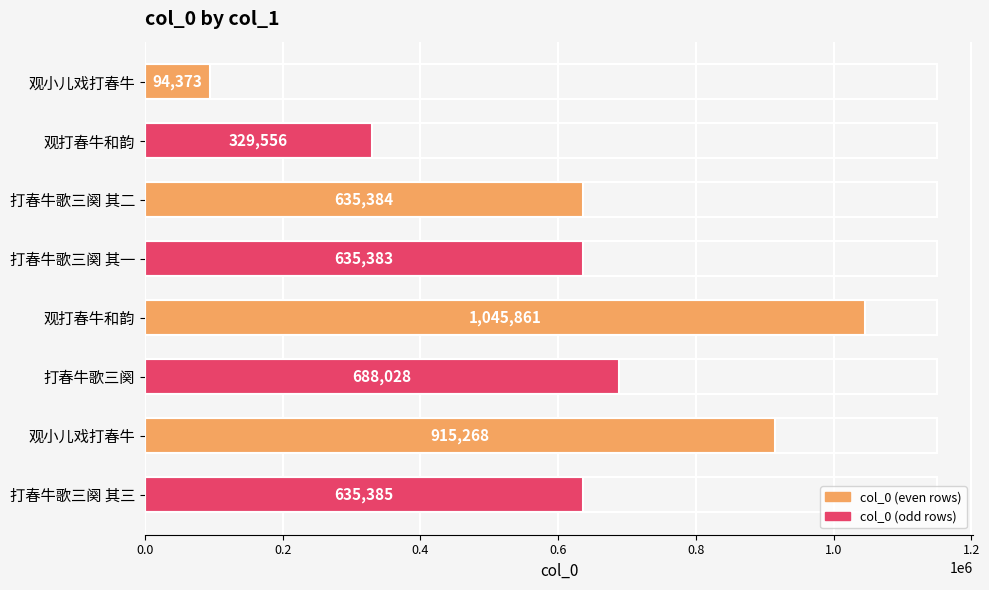

Are the bars grouped side by side (vs. stacked)?

No